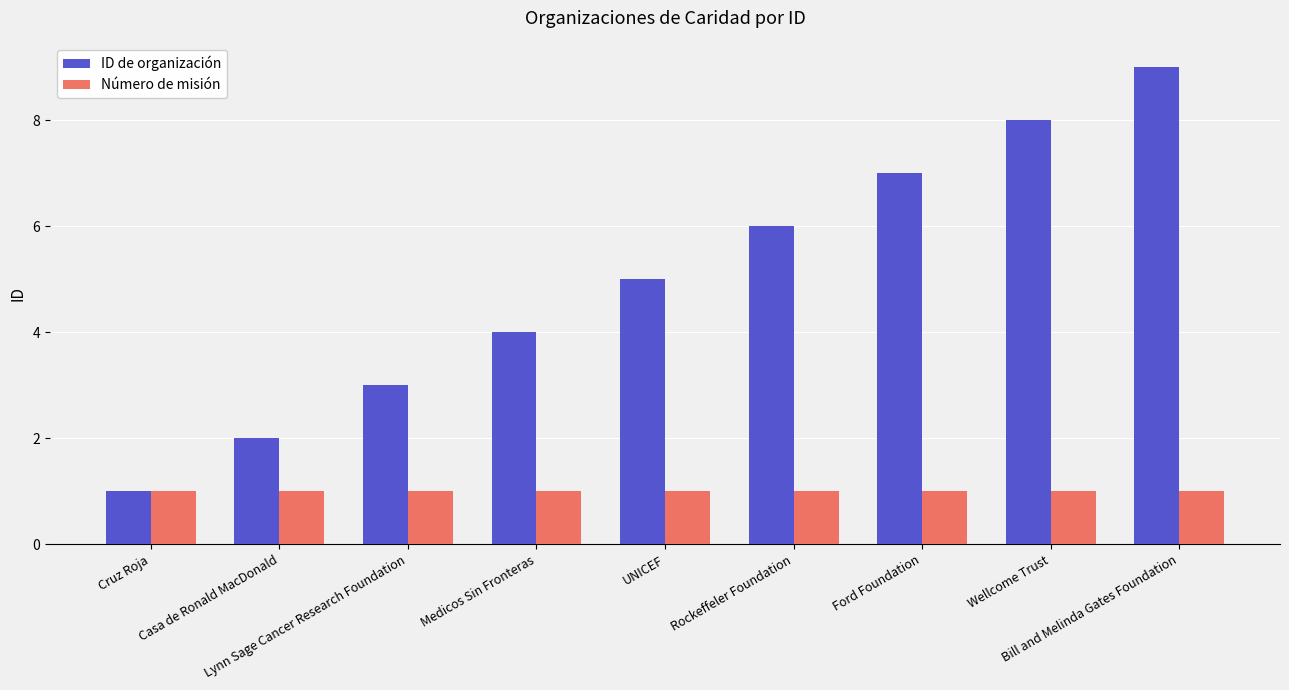

What is the value of the Número de misión bar at the 8th from the left?

1